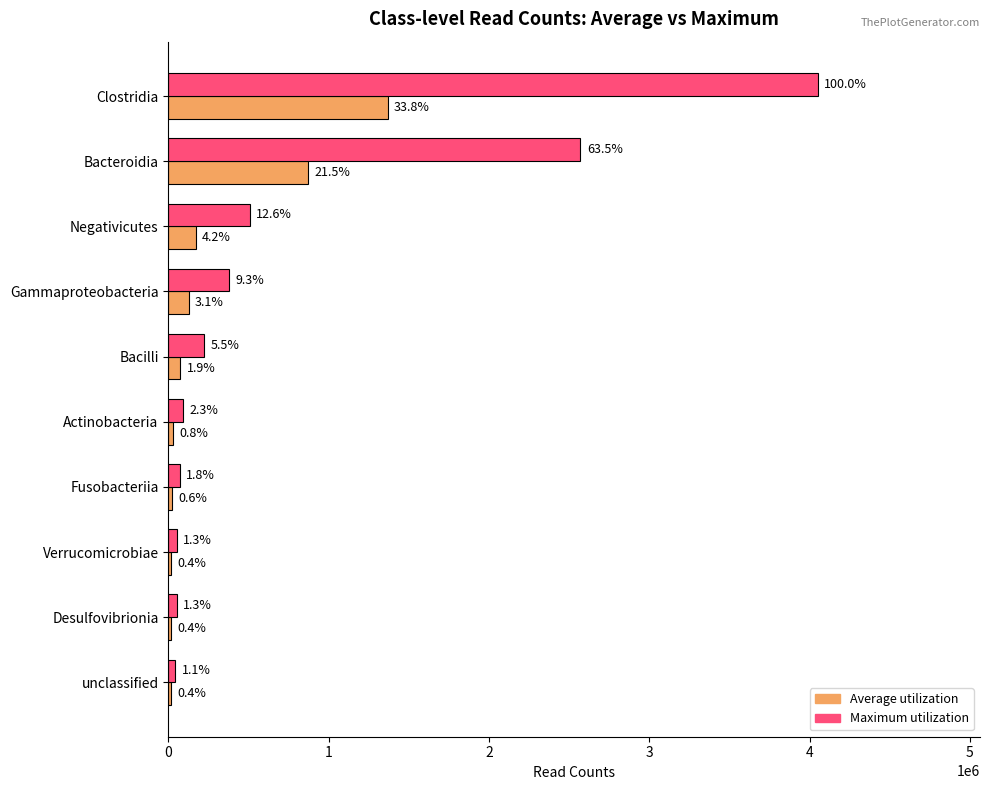

Reading left to right, what are all the values shown in this chart?

Average utilization: 1367142.0	871038.7	170261.0	126339.3	74968.7	30461.7	24055.0	17174.2	17180.5	14382.7
Maximum utilization: 4050395.0	2570278.0	508329.0	377638.0	224073.0	91385.0	72165.0	51485.0	51053.0	43148.0